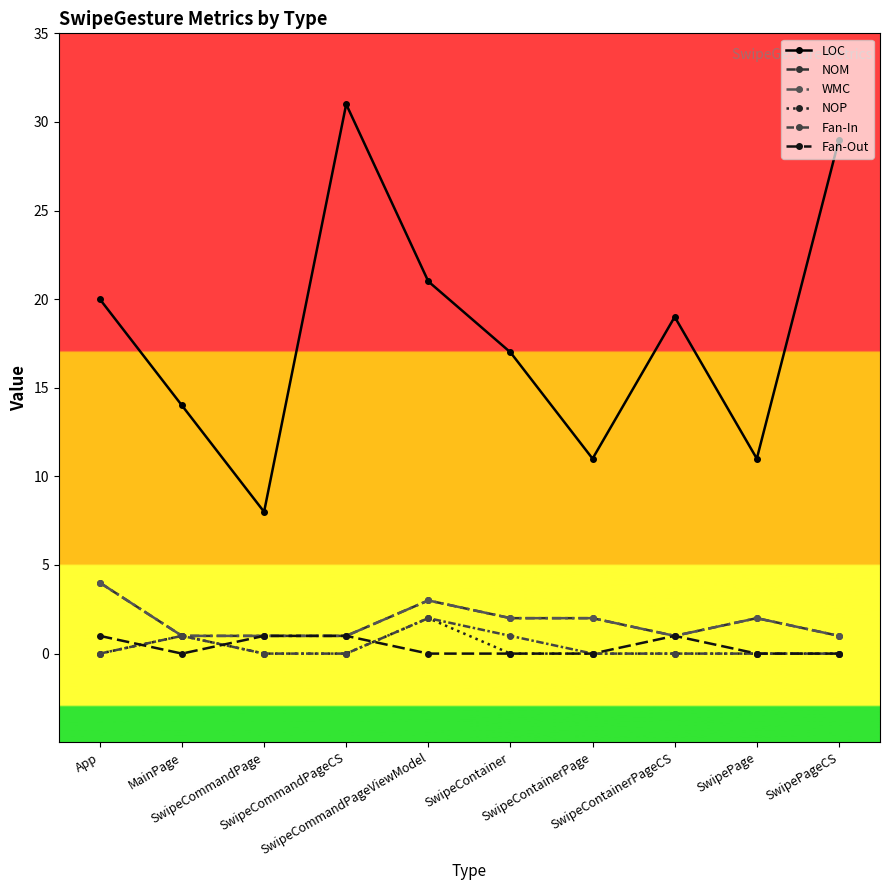

Is this an area chart (filled region under the line)?

No